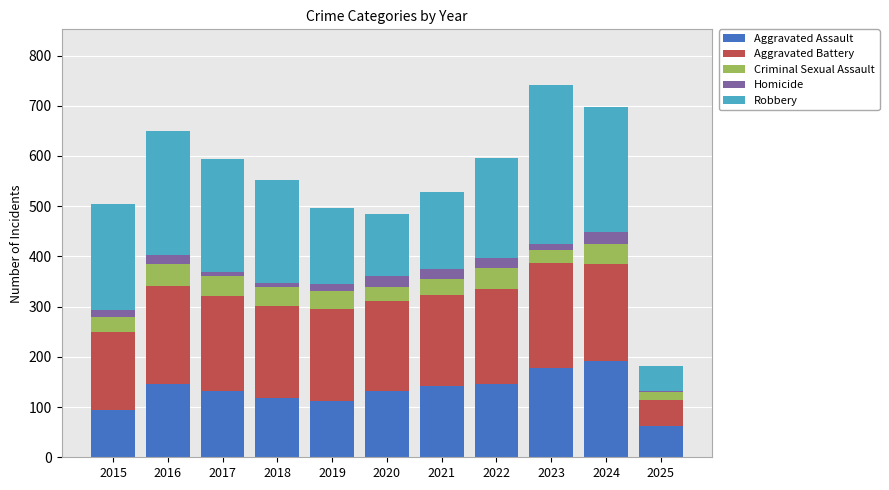

What is the difference between the second highest and minimum values in the Aggravated Assault series?

114